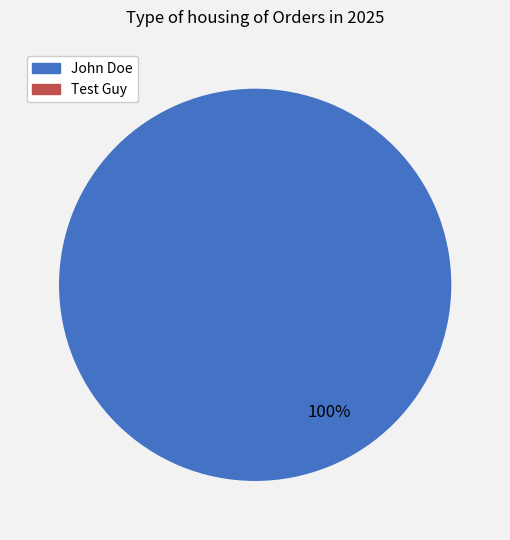

Is there a majority slice in this chart?

Yes